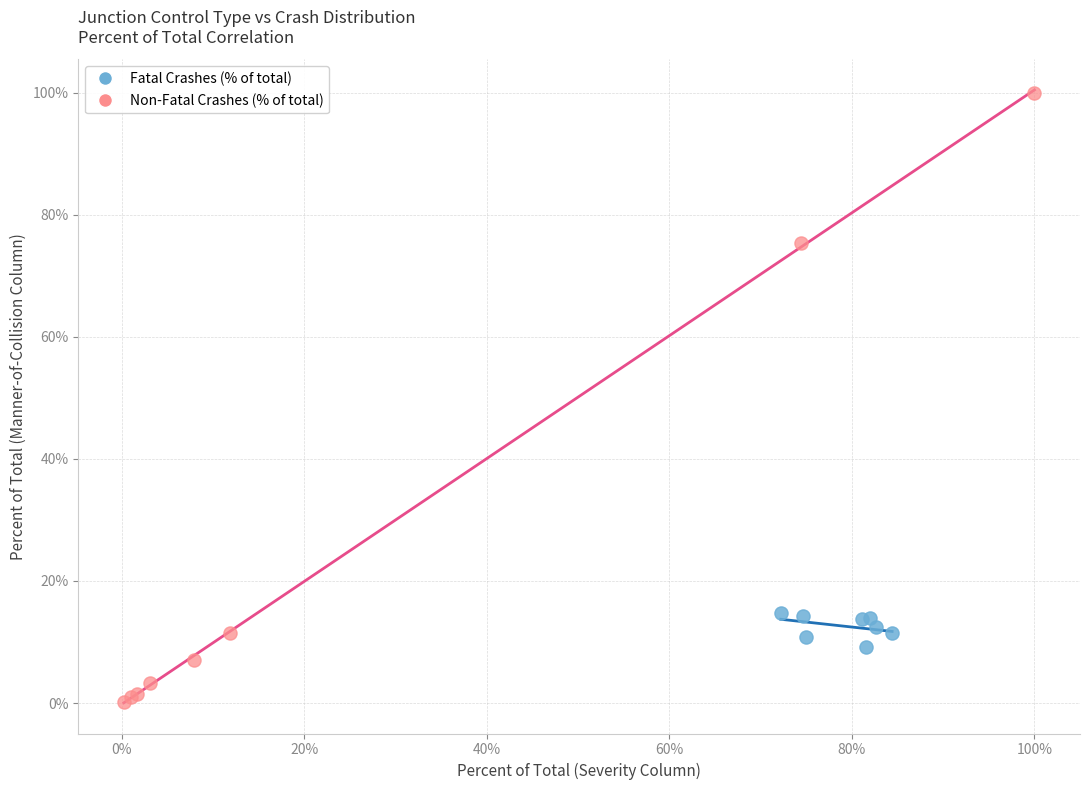

Which series has the largest Y range (max minus min)?

Non-Fatal Crashes (% of total)